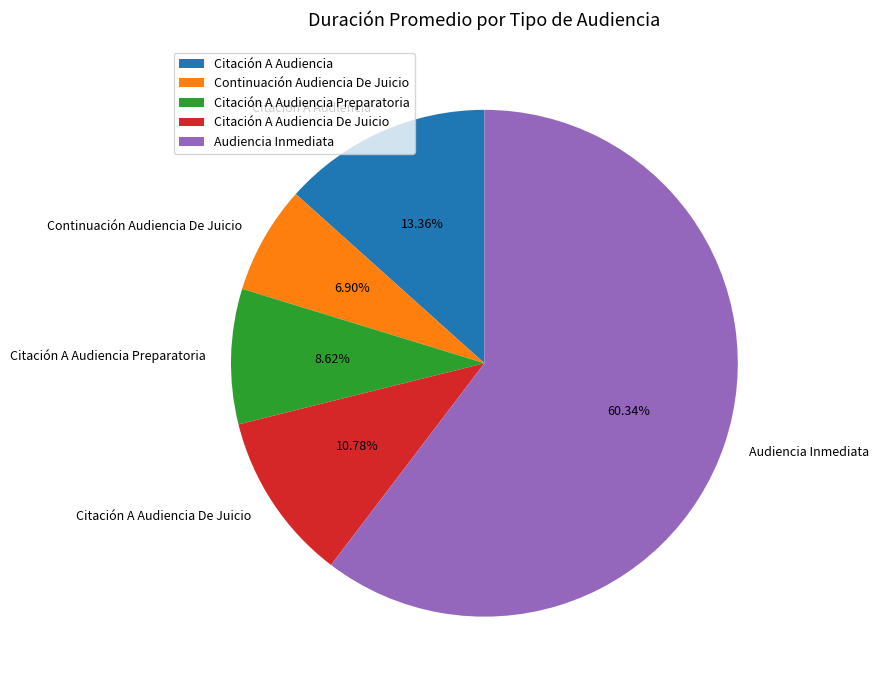

Count the number of slices in the pie.

5